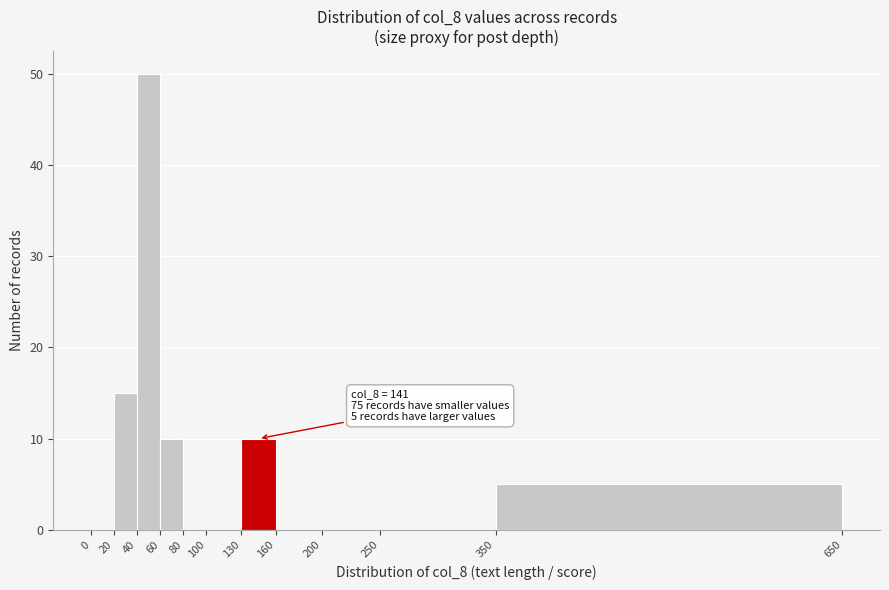

Which range on the x-axis has the tallest bar?

40 to 60